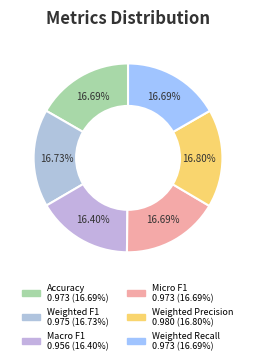

To the nearest percent, what portion does Micro F1 represent?

17%